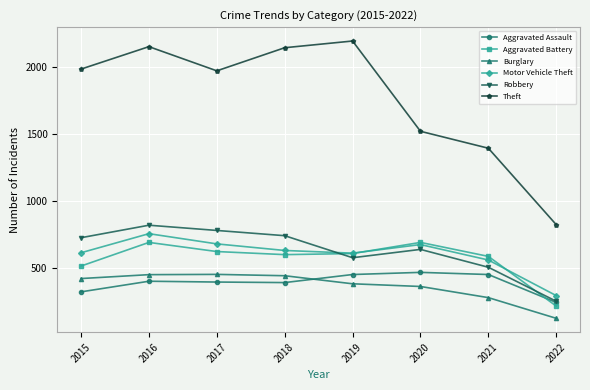

What is the minimum value for Robbery?

253